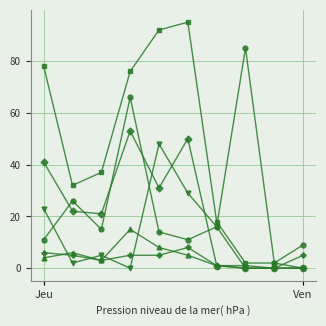

What is the maximum value shown in the chart?

95